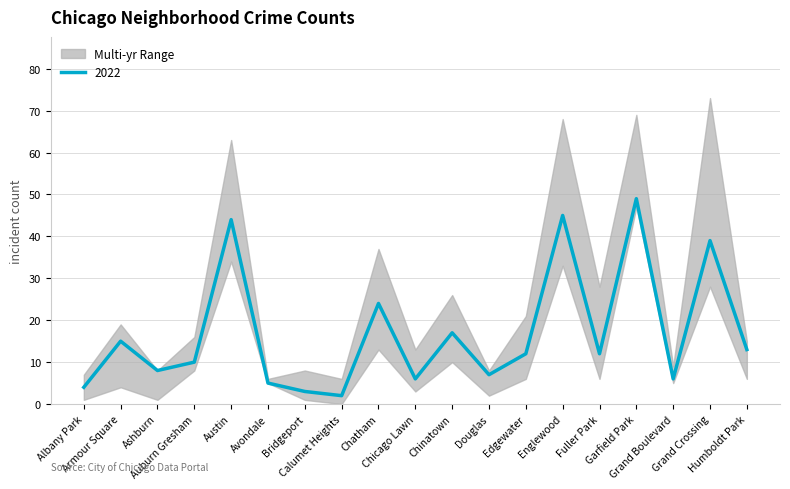

Which has a higher value, Albany Park or Avondale?

Avondale